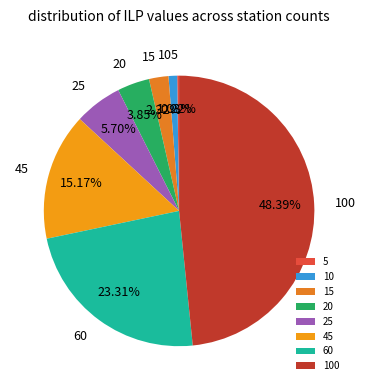

To the nearest percent, what is the difference between the largest and smallest slice percentages?

48%